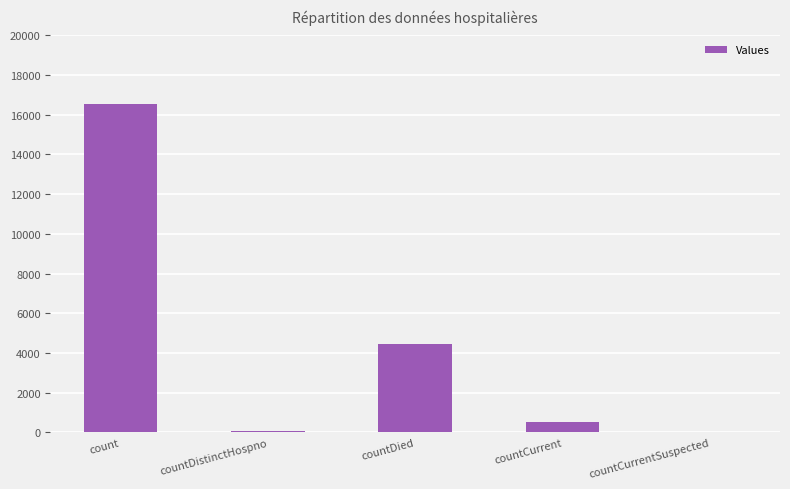

At which category does the chart reach its peak across all series?

count